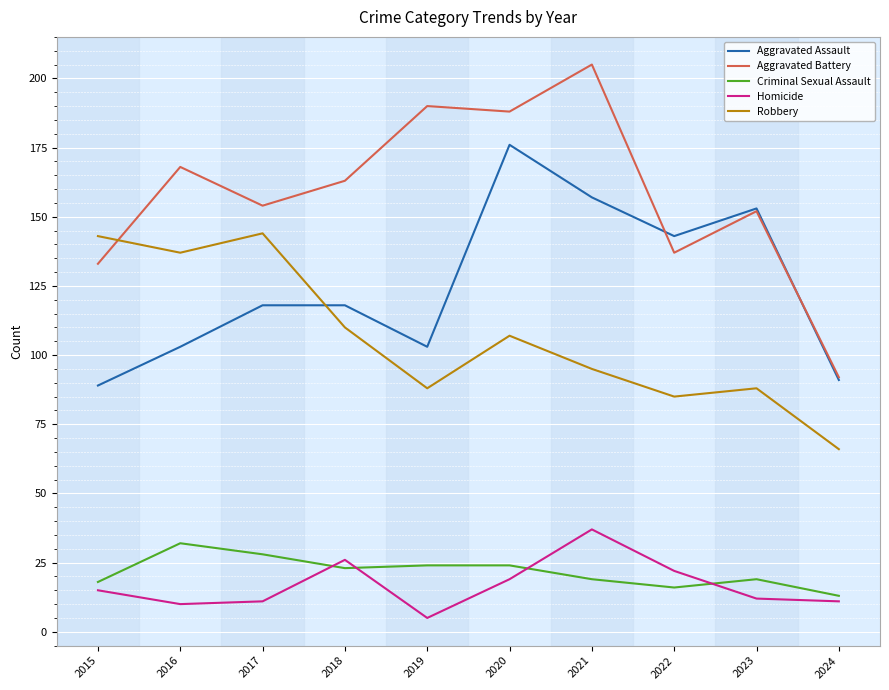

Reading left to right, transcribe all the data shown in this chart.

Aggravated Assault: 89	103	118	118	103	176	157	143	153	91
Aggravated Battery: 133	168	154	163	190	188	205	137	152	92
Criminal Sexual Assault: 18	32	28	23	24	24	19	16	19	13
Homicide: 15	10	11	26	5	19	37	22	12	11
Robbery: 143	137	144	110	88	107	95	85	88	66